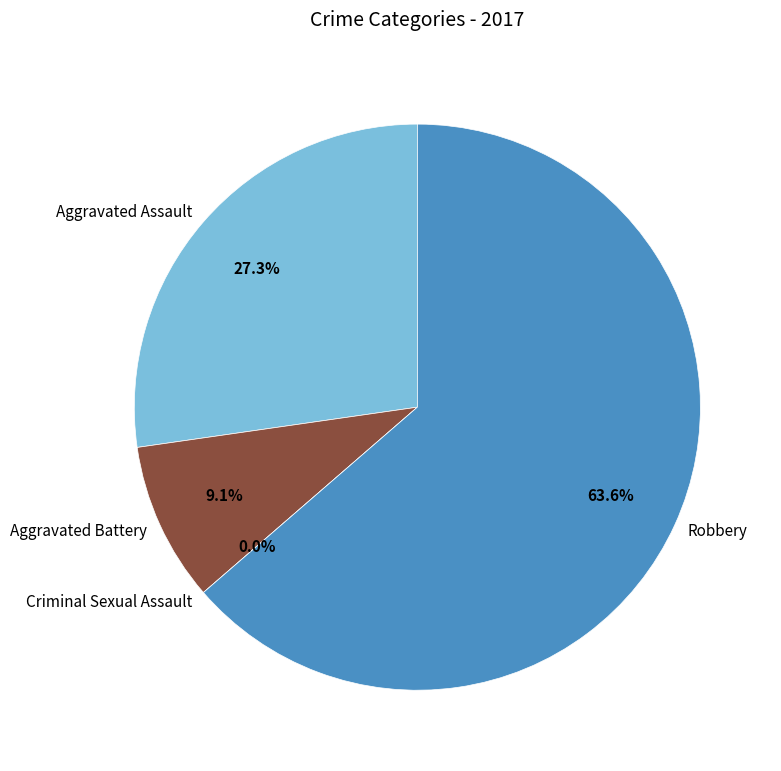

Rank the categories by value from lowest to highest.

Criminal Sexual Assault, Aggravated Battery, Aggravated Assault, Robbery